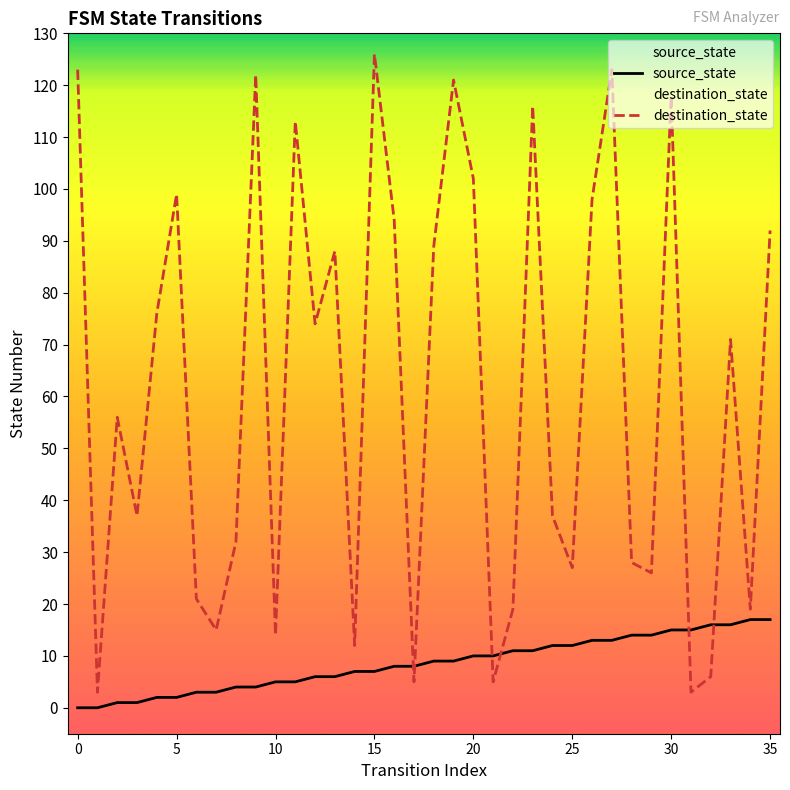

Which series has the largest total across all categories?

destination_state